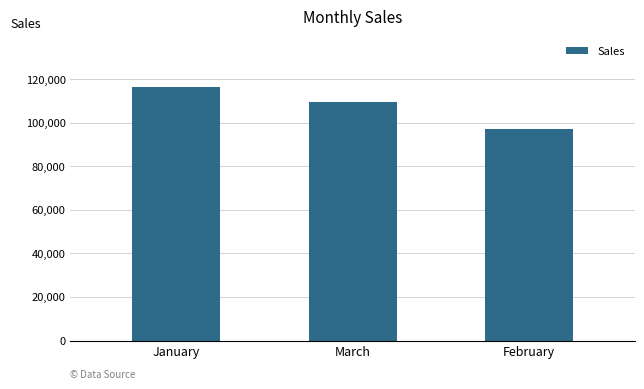

Approximately how many times larger is the value at March compared to January?

0.9